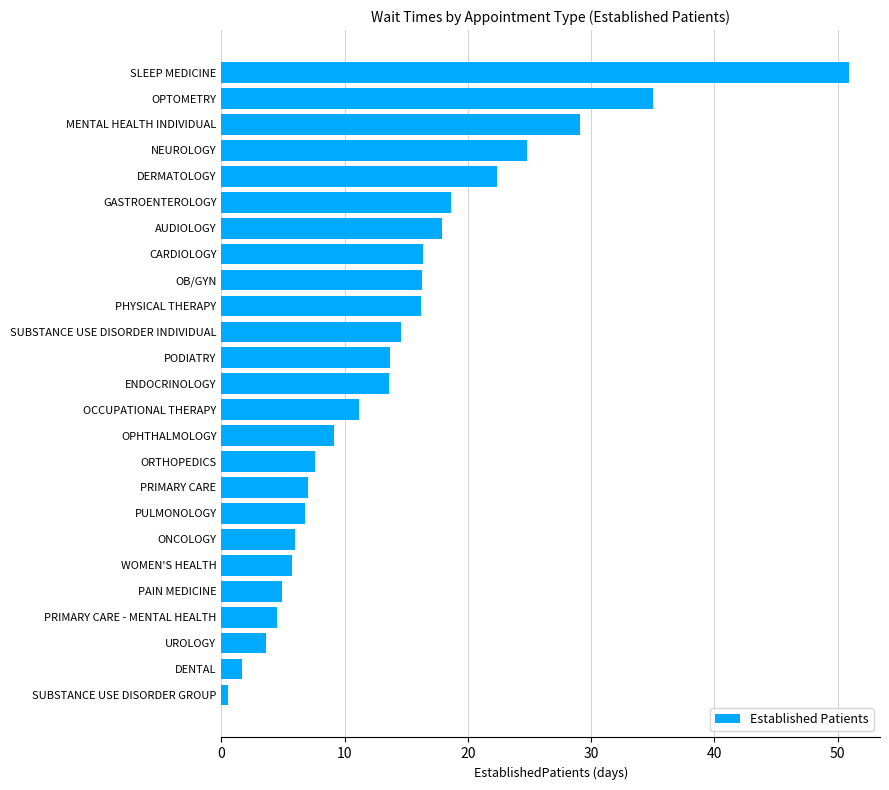

What is the change in value from OCCUPATIONAL THERAPY to DERMATOLOGY?

+11.2